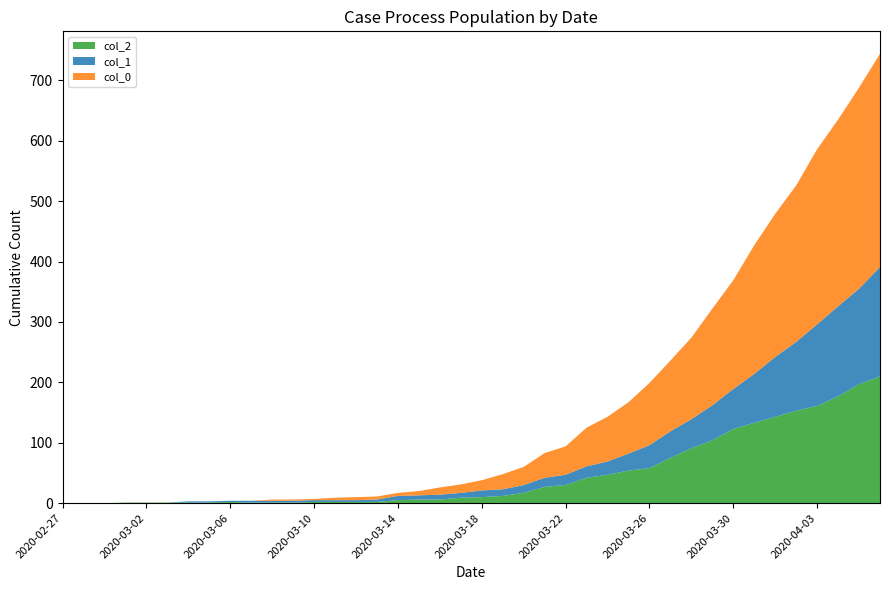

Reading left to right, extract all data points from this chart.

col_2: 2020-02-27=0	2020-02-28=0	2020-02-29=0	2020-03-01=1	2020-03-02=1	2020-03-03=1	2020-03-04=1	2020-03-05=1	2020-03-06=2	2020-03-07=1	2020-03-08=1	2020-03-09=1	2020-03-10=2	2020-03-11=2	2020-03-12=2	2020-03-13=2	2020-03-14=5	2020-03-15=6	2020-03-16=6	2020-03-17=9	2020-03-18=10	2020-03-19=12	2020-03-20=17	2020-03-21=27	2020-03-22=30	2020-03-23=42	2020-03-24=47	2020-03-25=54	2020-03-26=58	2020-03-27=75	2020-03-28=91	2020-03-29=104	2020-03-30=123	2020-03-31=133	2020-04-01=143	2020-04-02=153	2020-04-03=161	2020-04-04=177	2020-04-05=197	2020-04-06=210
col_1: 2020-02-27=0	2020-02-28=0	2020-02-29=0	2020-03-01=0	2020-03-02=0	2020-03-03=0	2020-03-04=2	2020-03-05=2	2020-03-06=2	2020-03-07=3	2020-03-08=3	2020-03-09=3	2020-03-10=3	2020-03-11=3	2020-03-12=3	2020-03-13=4	2020-03-14=7	2020-03-15=7	2020-03-16=8	2020-03-17=8	2020-03-18=11	2020-03-19=11	2020-03-20=13	2020-03-21=15	2020-03-22=17	2020-03-23=19	2020-03-24=22	2020-03-25=28	2020-03-26=38	2020-03-27=44	2020-03-28=48	2020-03-29=58	2020-03-30=66	2020-03-31=81	2020-04-01=99	2020-04-02=114	2020-04-03=135	2020-04-04=149	2020-04-05=158	2020-04-06=181
col_0: 2020-02-27=0	2020-02-28=0	2020-02-29=0	2020-03-01=0	2020-03-02=0	2020-03-03=0	2020-03-04=0	2020-03-05=0	2020-03-06=0	2020-03-07=0	2020-03-08=2	2020-03-09=2	2020-03-10=2	2020-03-11=4	2020-03-12=5	2020-03-13=5	2020-03-14=5	2020-03-15=7	2020-03-16=12	2020-03-17=14	2020-03-18=17	2020-03-19=25	2020-03-20=30	2020-03-21=41	2020-03-22=47	2020-03-23=64	2020-03-24=74	2020-03-25=85	2020-03-26=103	2020-03-27=117	2020-03-28=135	2020-03-29=160	2020-03-30=180	2020-03-31=213	2020-04-01=237	2020-04-02=259	2020-04-03=290	2020-04-04=309	2020-04-05=333	2020-04-06=353